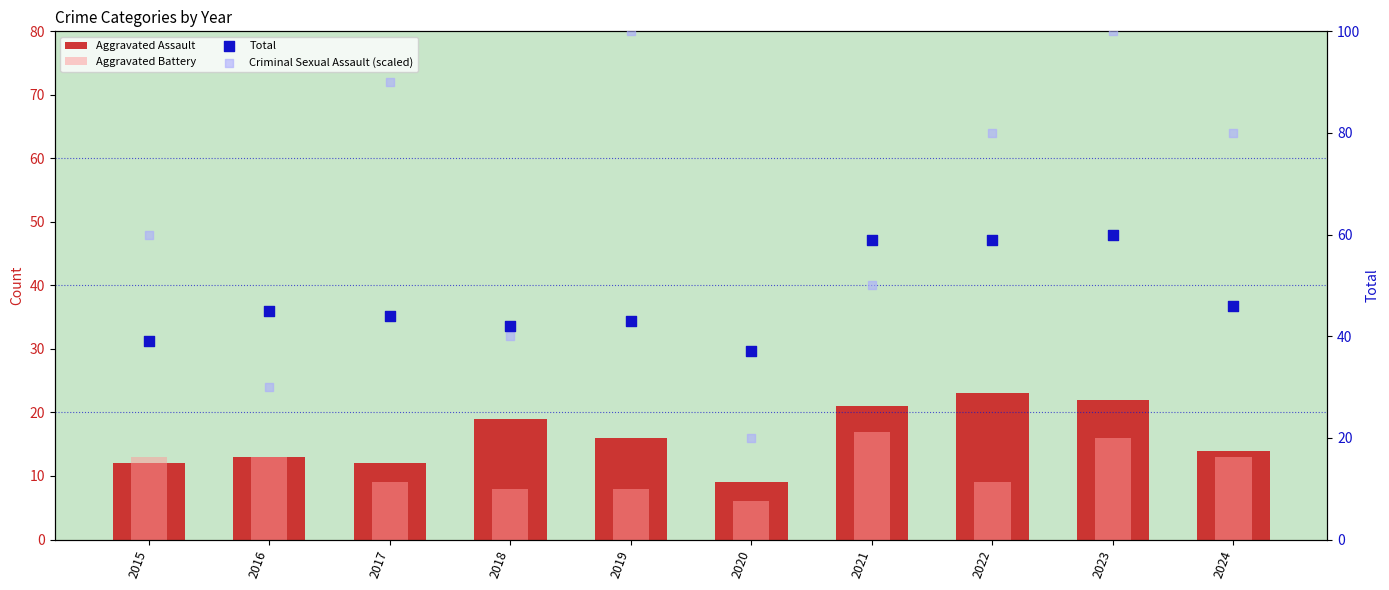

At how many categories does at least one series exceed 91?

2